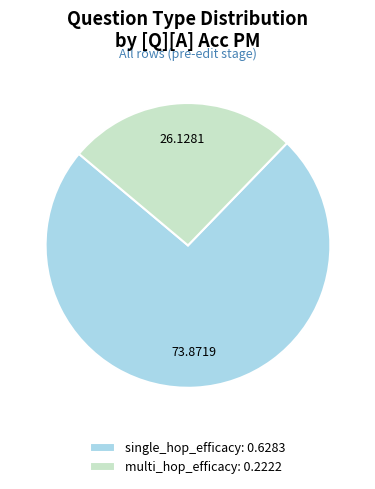

Rank the categories by value from highest to lowest.

single_hop_efficacy: 0.6283, multi_hop_efficacy: 0.2222